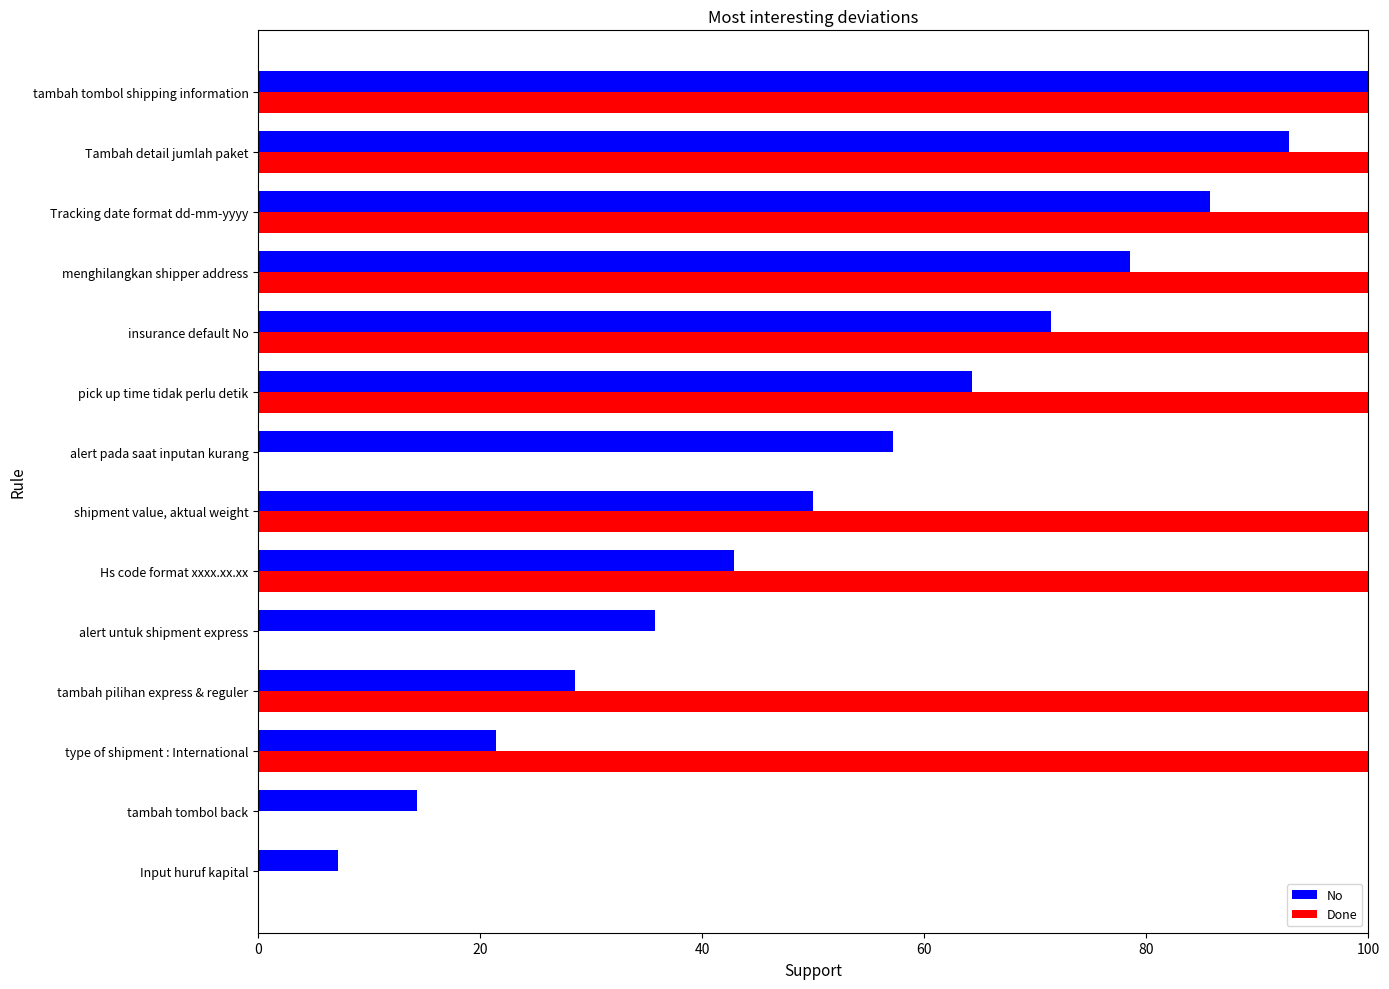

What is the greatest value displayed?

100.0